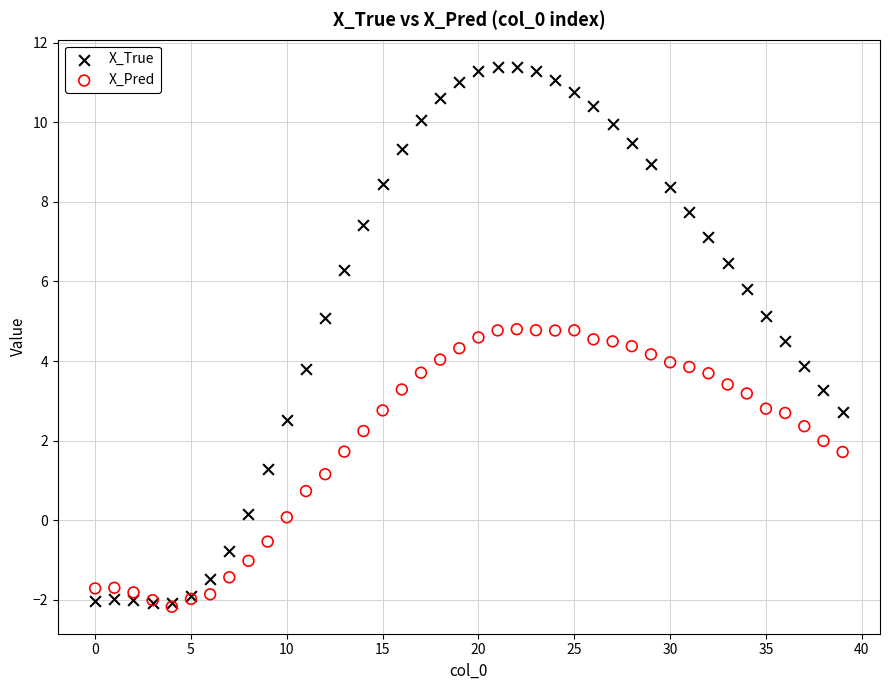

What are all the series names shown in the legend?

X_True, X_Pred